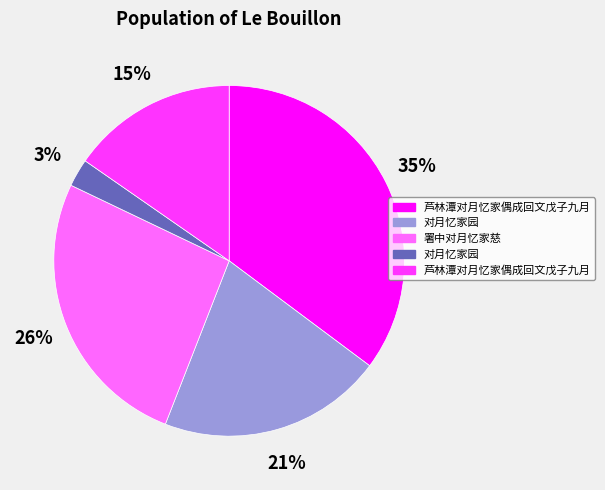

Is there a majority slice in this chart?

No